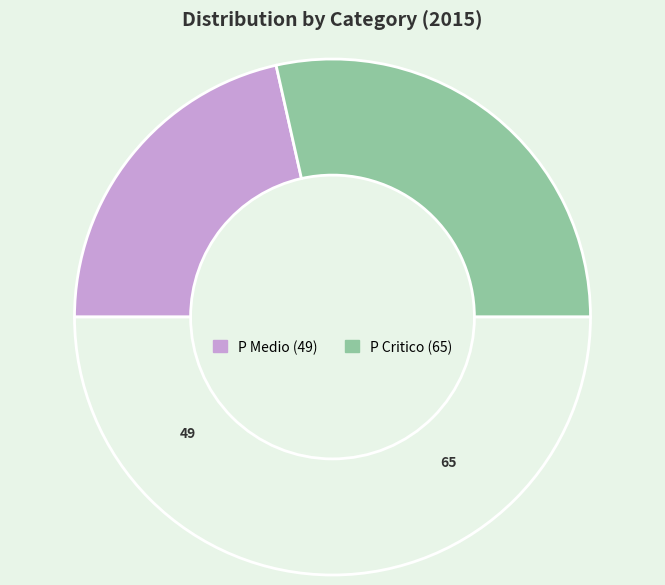

Is there a majority slice in this chart?

Yes